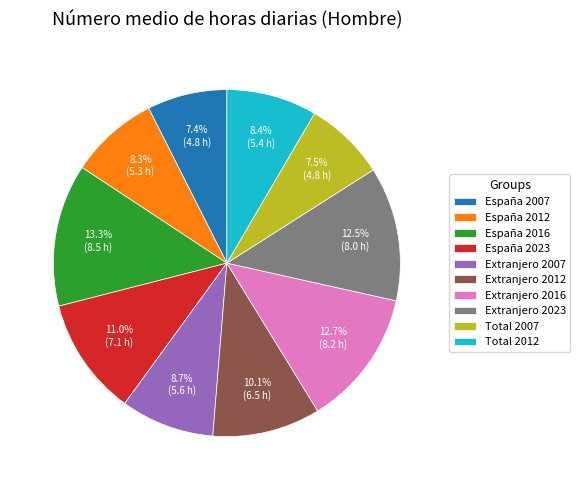

How many segments does this pie chart have?

10